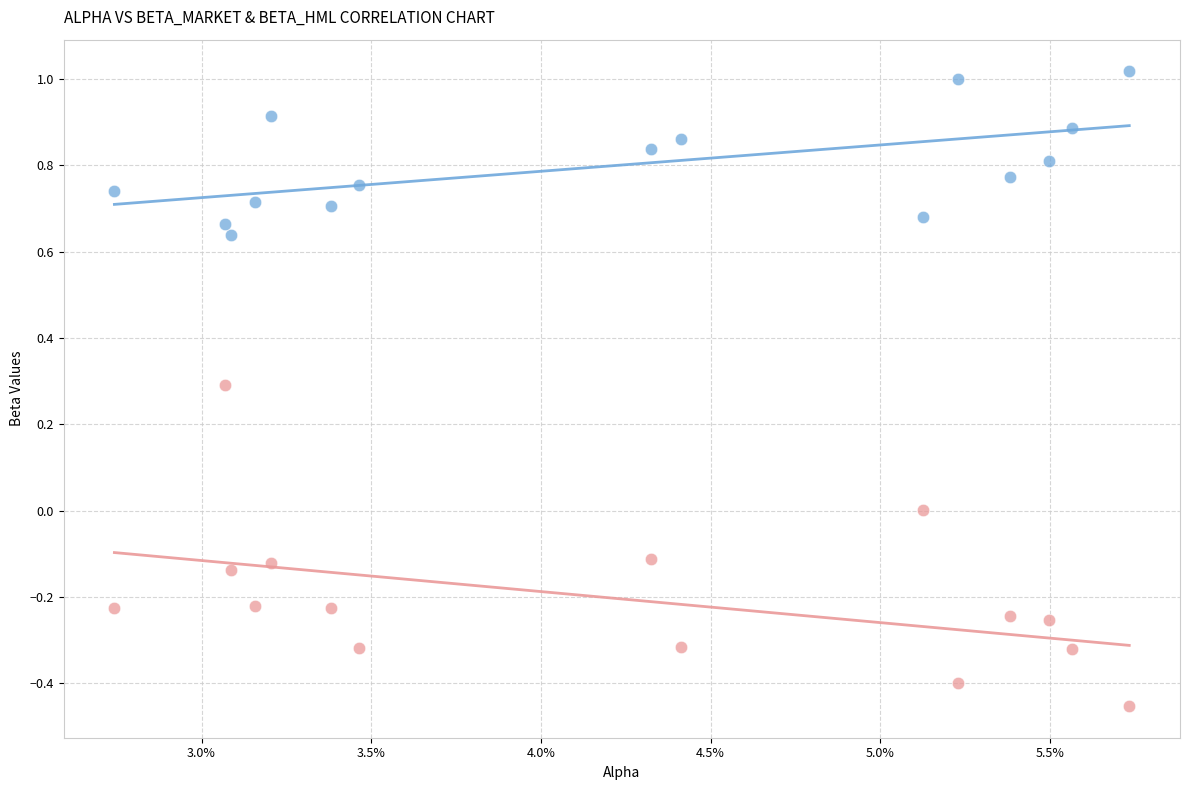

Which series contains the lowest Y value?

beta_HML